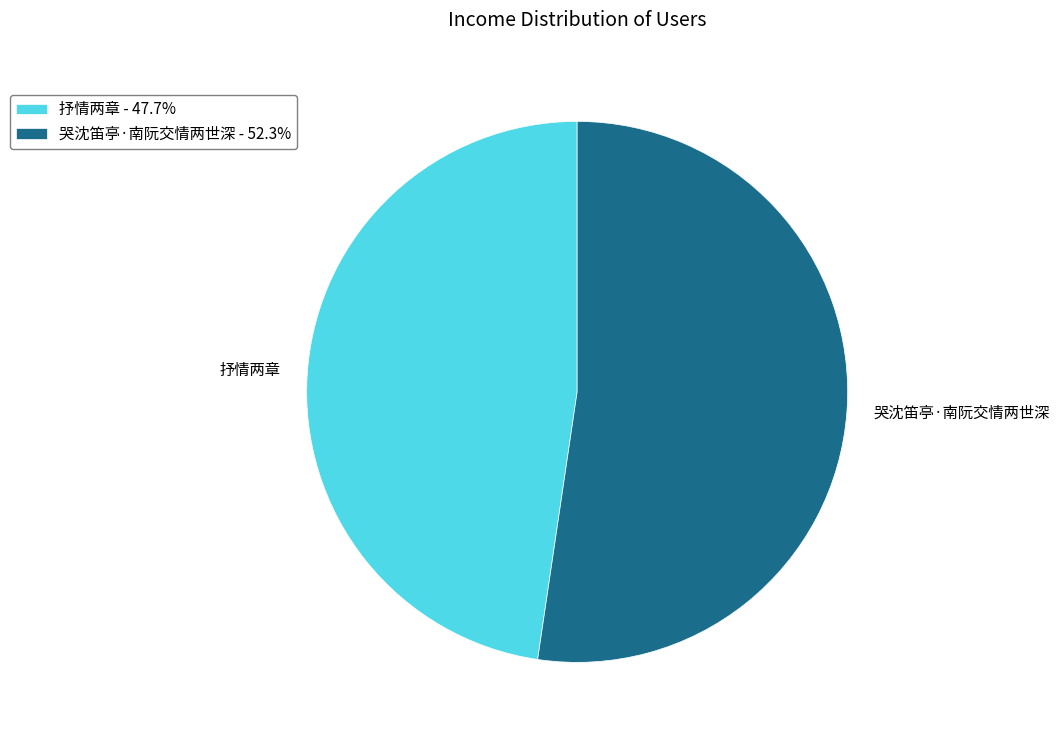

What is the smallest slice in the pie chart?

抒情两章